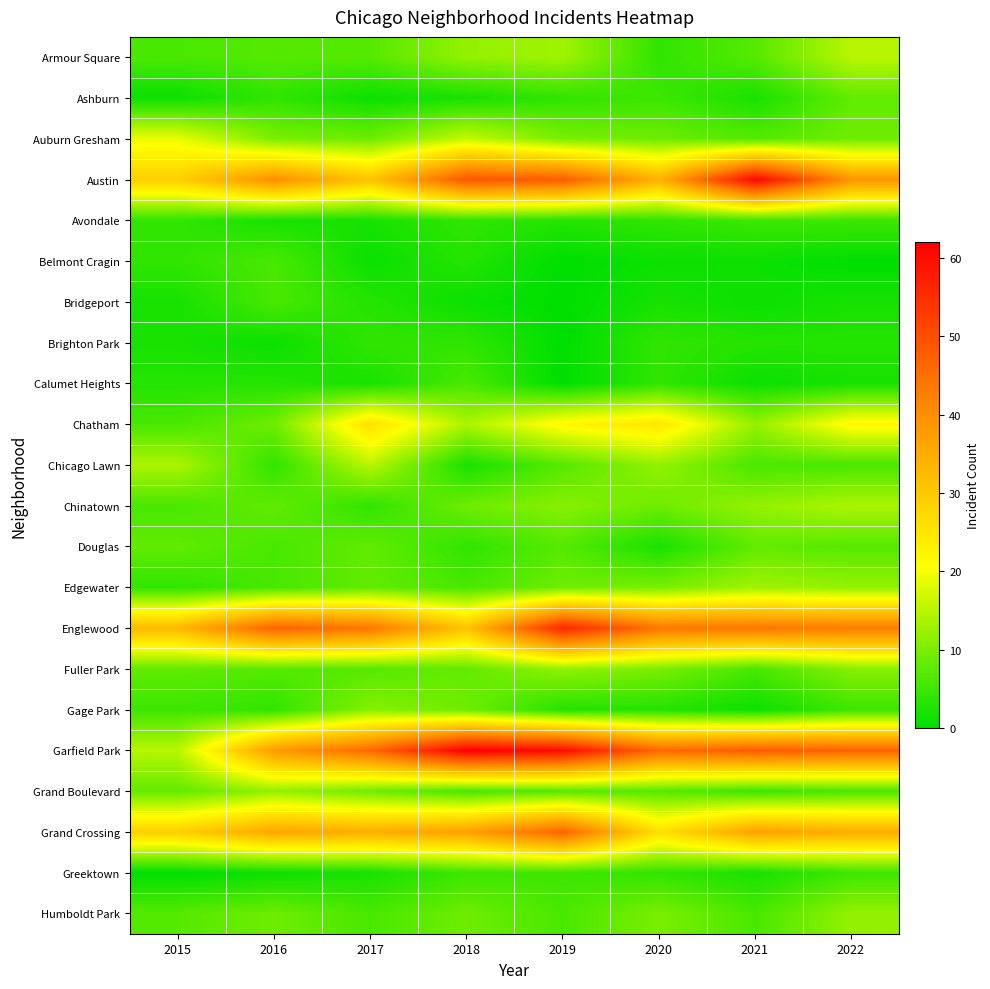

What is the spread (max minus min) of values at 2018?

61